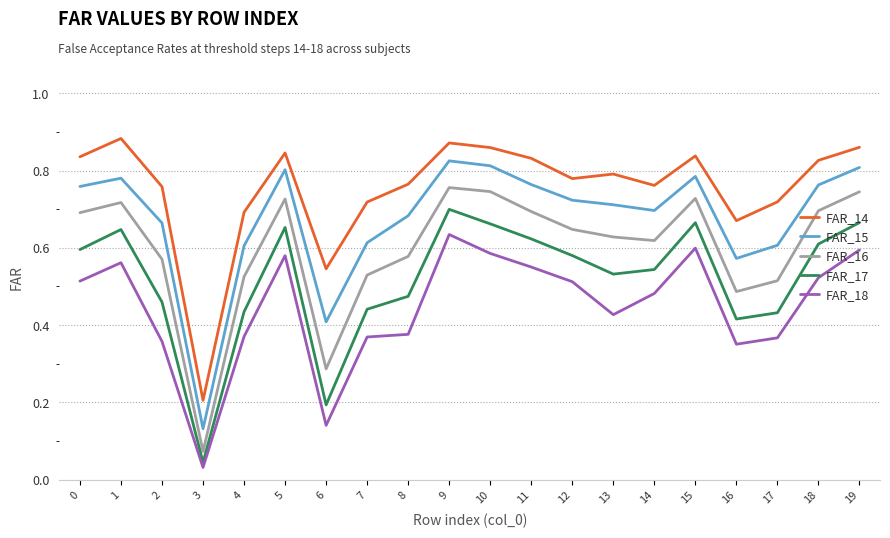

Which category has the highest value across all series?

1